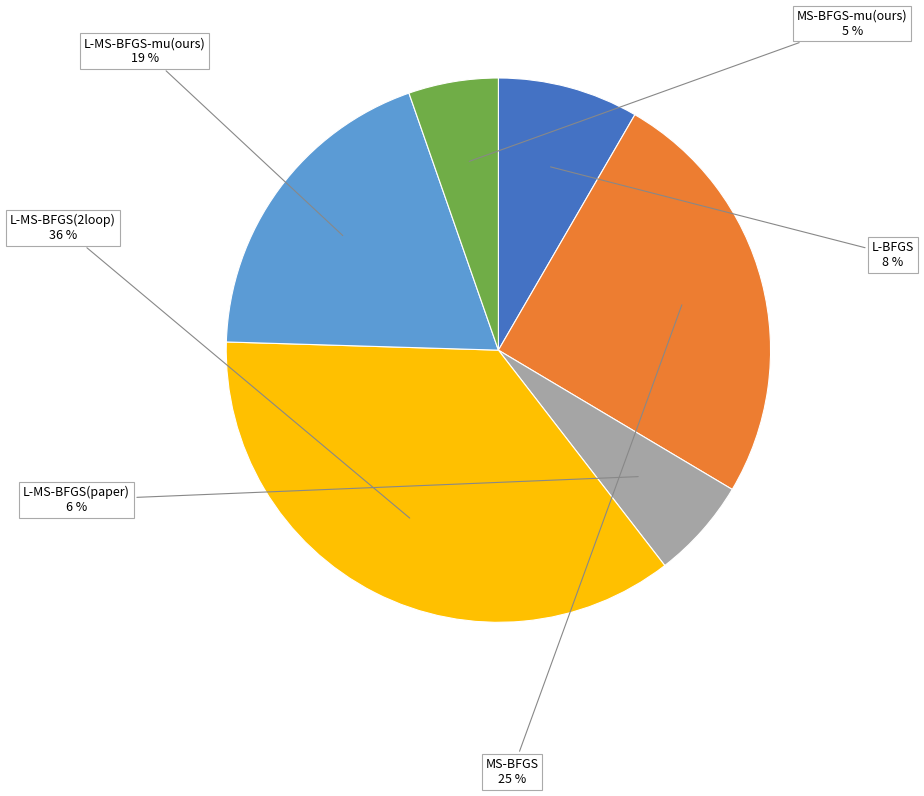

Does any single category account for the majority?

No